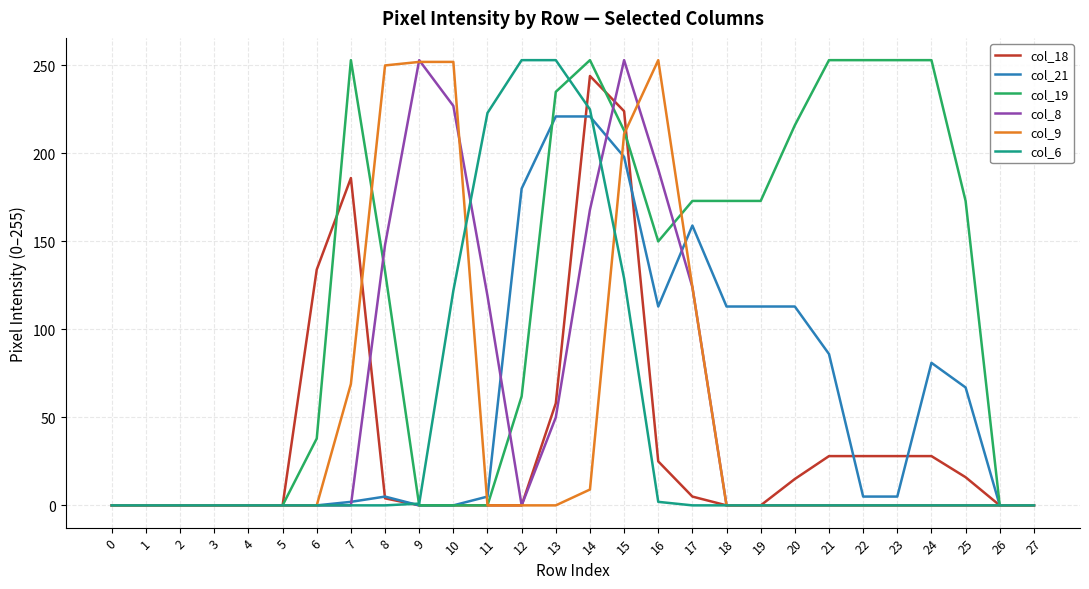

Is it true that col_6 equals 0 at 26?

True